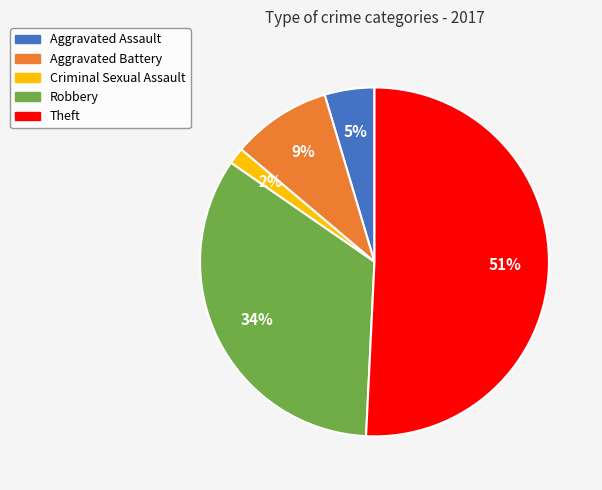

Approximately how many times larger is the value at Aggravated Battery compared to Theft?

0.2